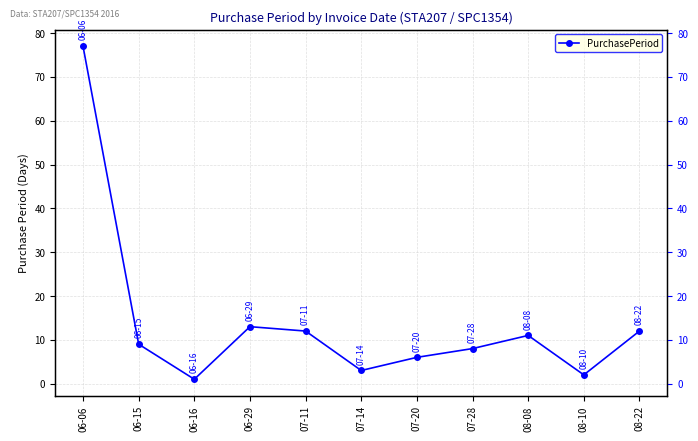

The chart shows a value of 29 at 06-06. True or false?

False